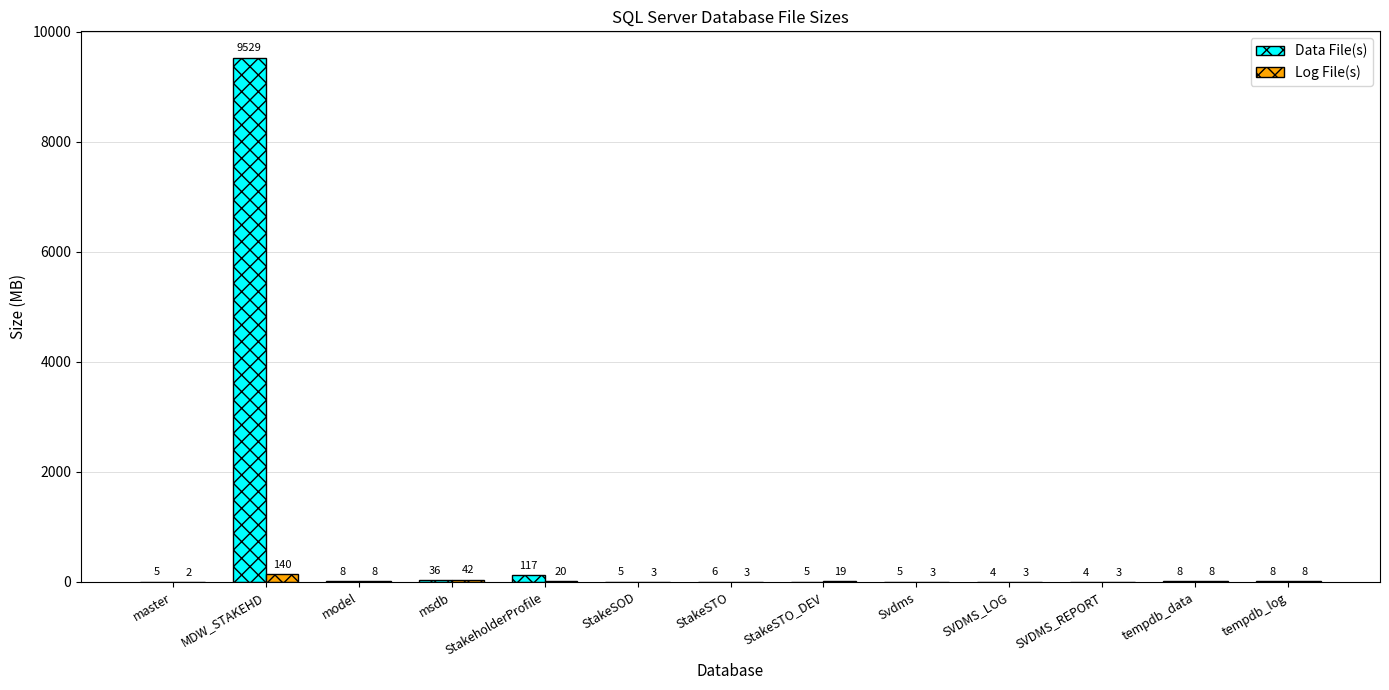

Which series has the widest spread of values?

Data File(s)